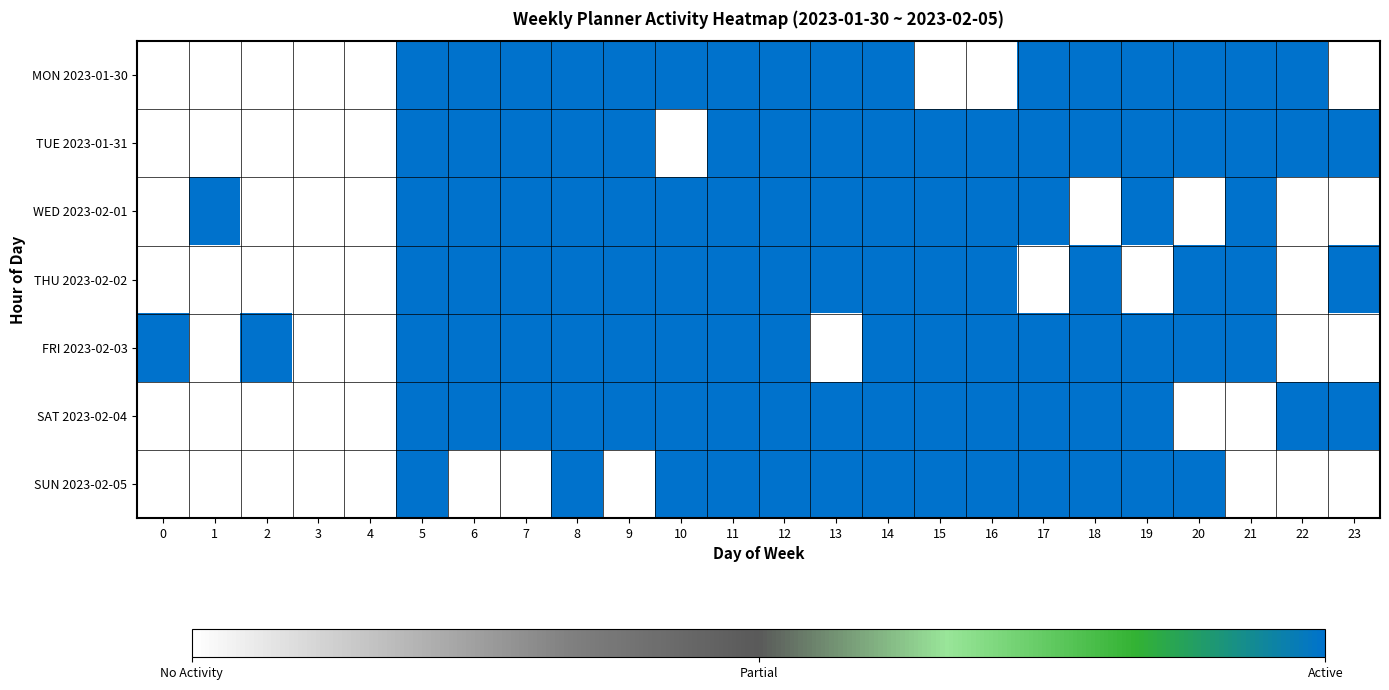

Which has a higher value, 16 or 5?

5